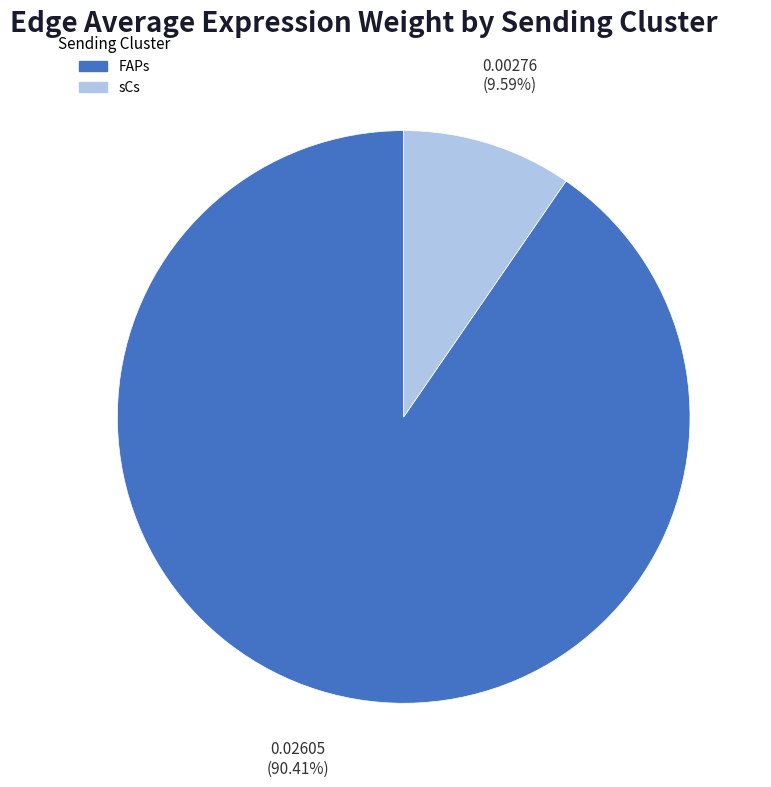

Is there any slice that represents more than half of the pie?

Yes